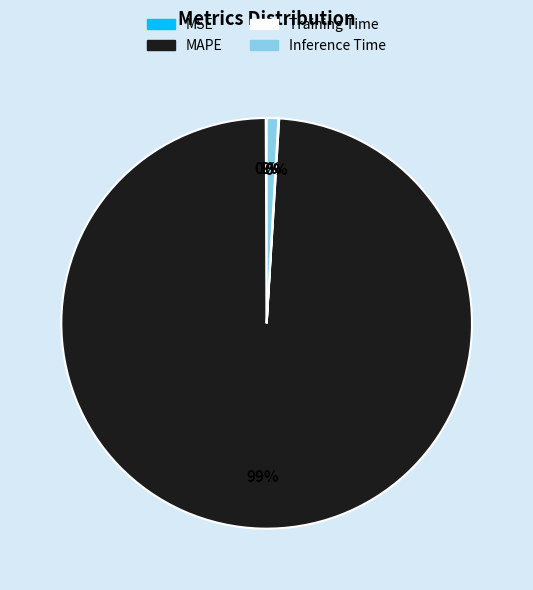

Does MAPE account for over 50% of the chart?

Yes